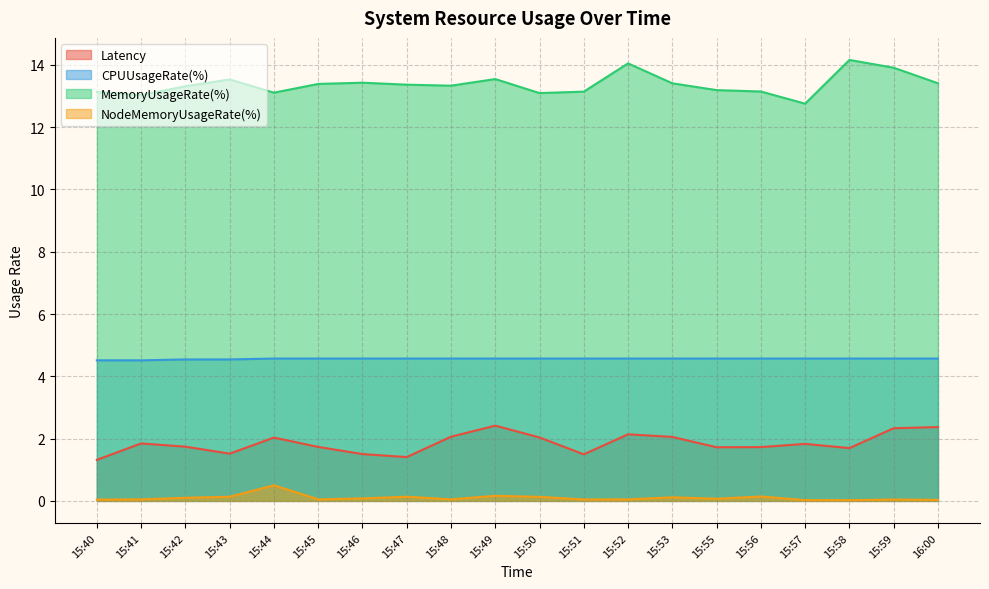

Count the number of categories in the chart.

20